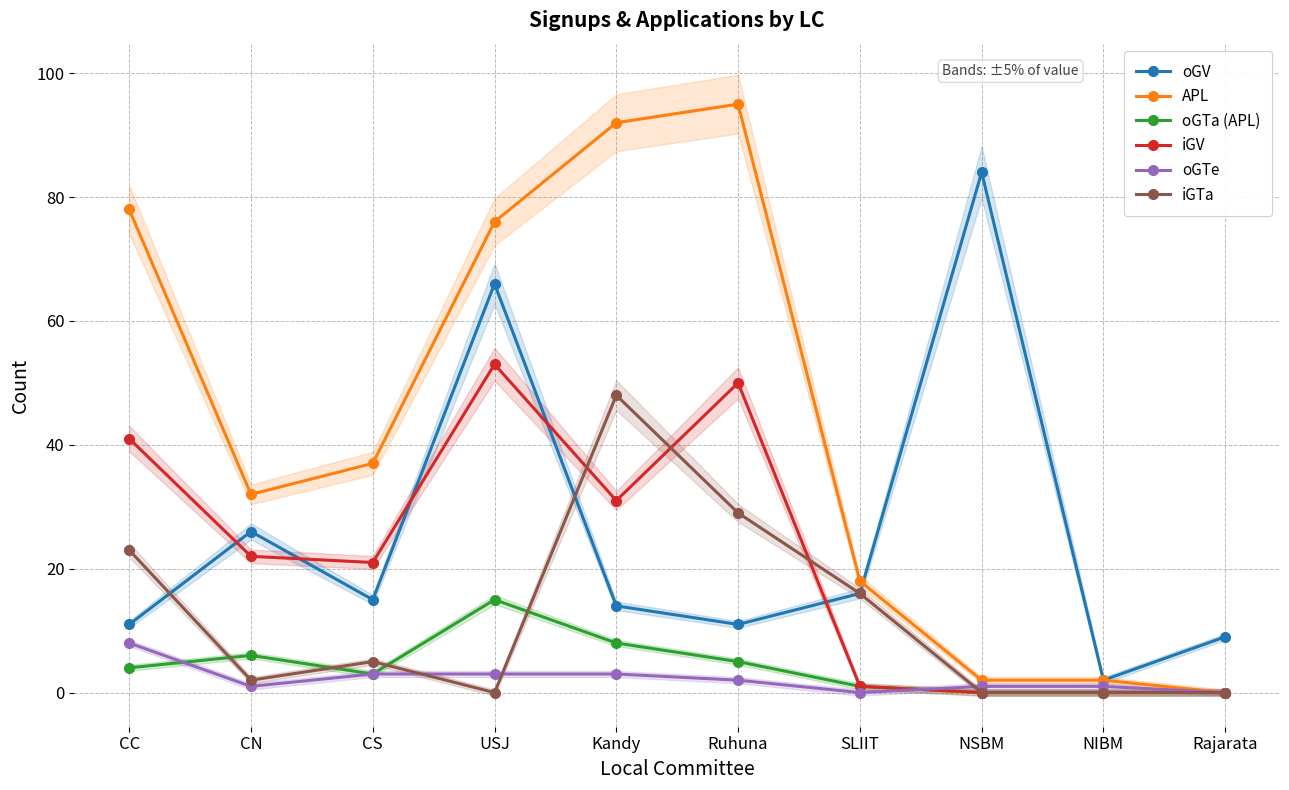

What is the sum of all iGV values?

219